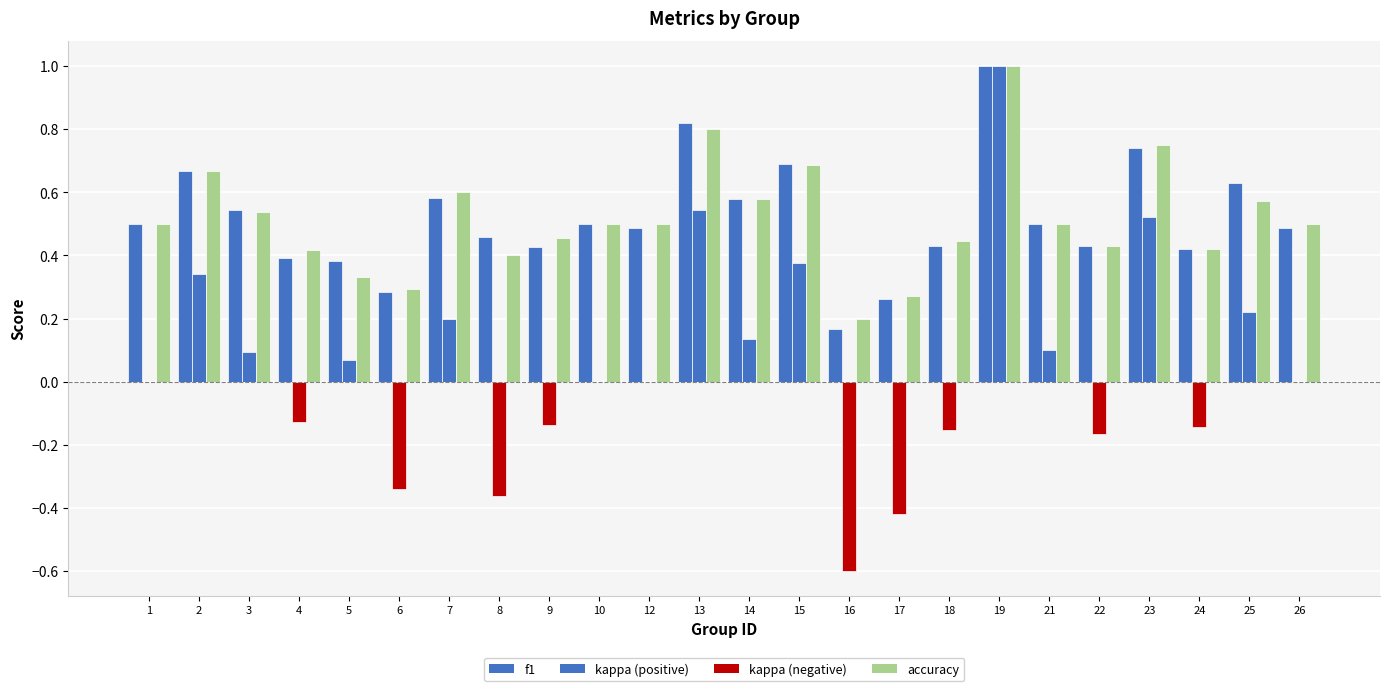

The accuracy series shows 0.2 at 24. True or false?

False